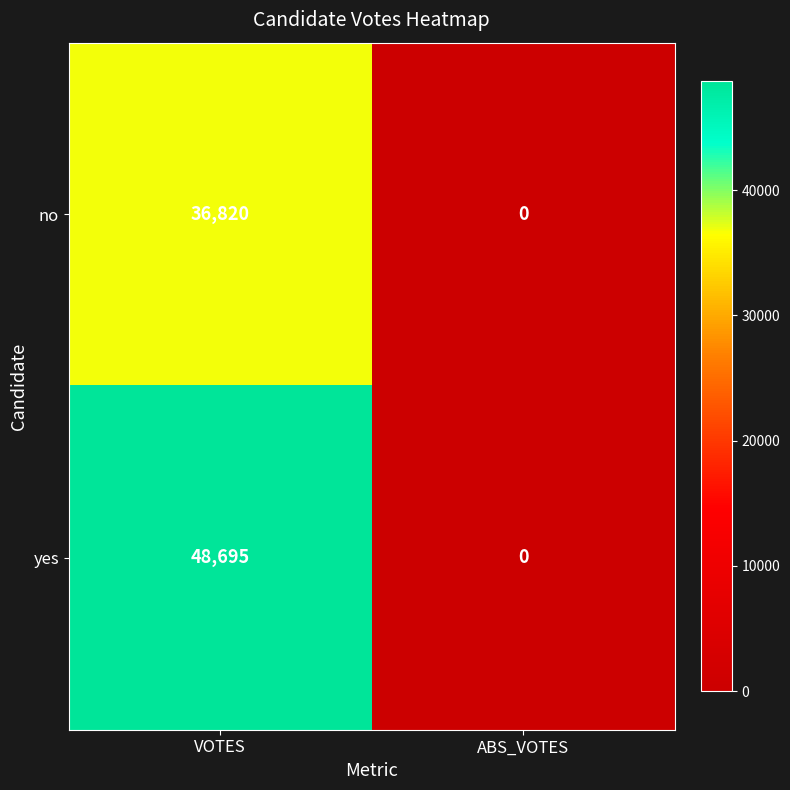

Reading left to right, transcribe all the data shown in this chart.

no: 36820	0
yes: 48695	0